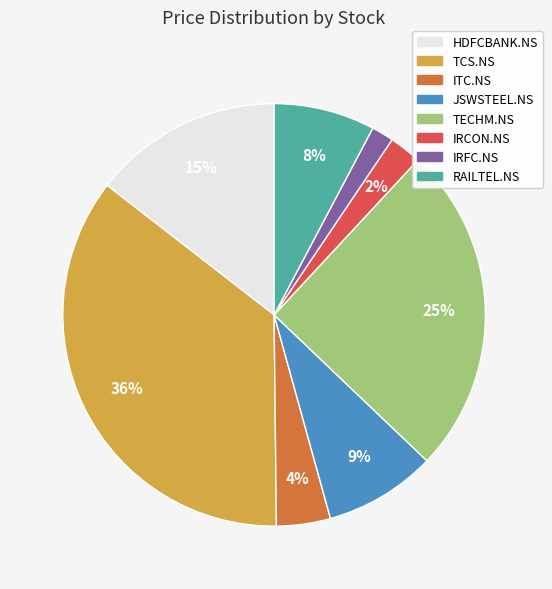

The JSWSTEEL.NS slice represents 1% of the pie. True or false?

False